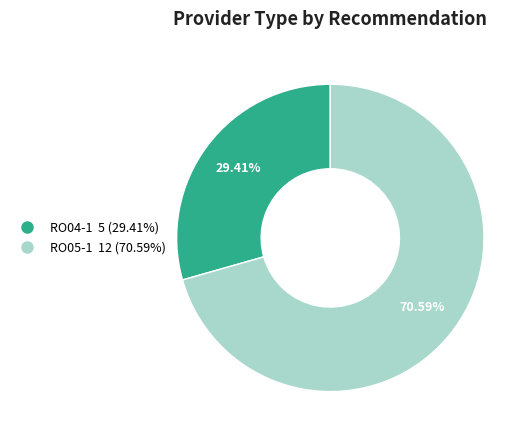

Which has a higher value, RO04-1 or RO05-1?

RO05-1